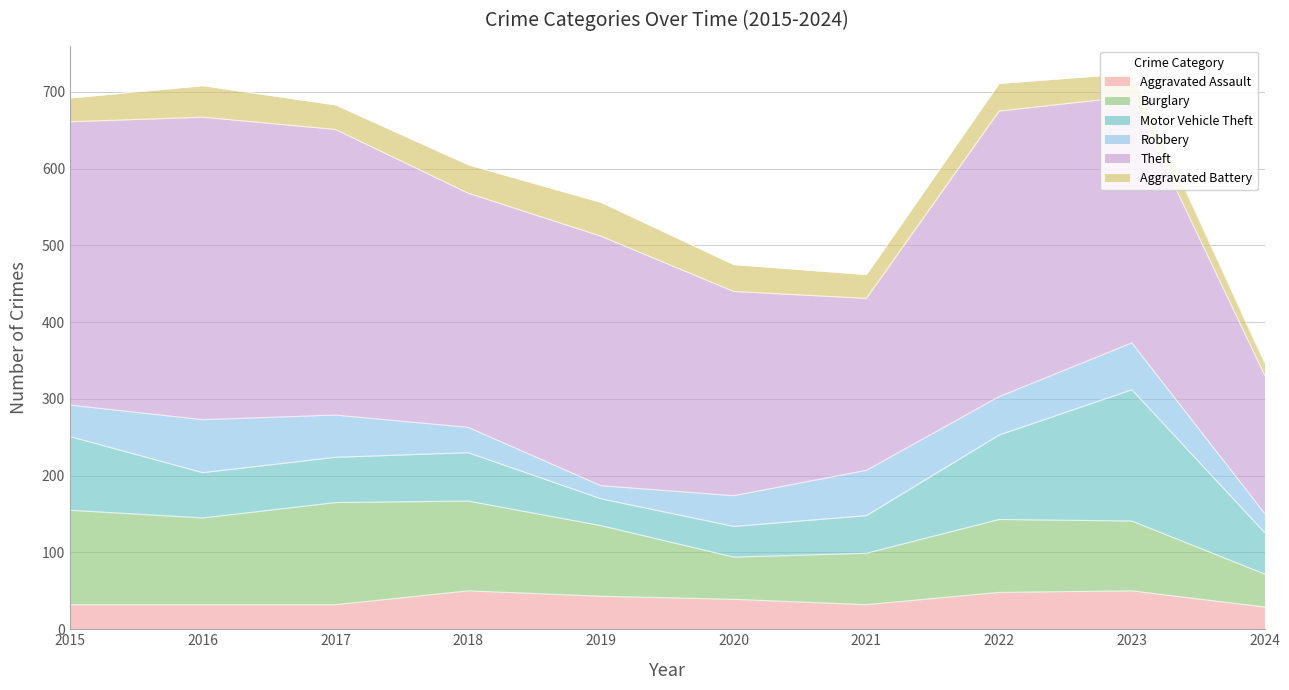

How many categories are shown in the chart?

10